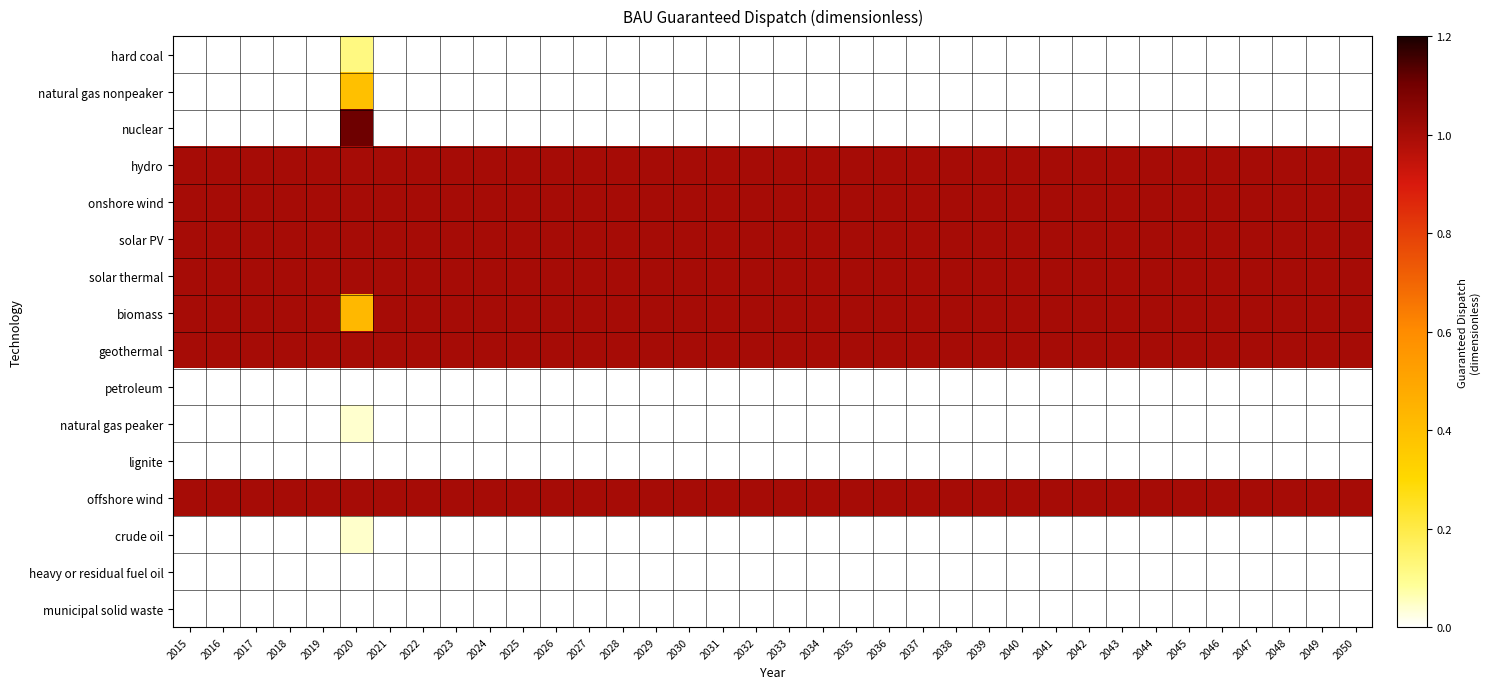

Which has a higher value, 2025 or 2029?

2025